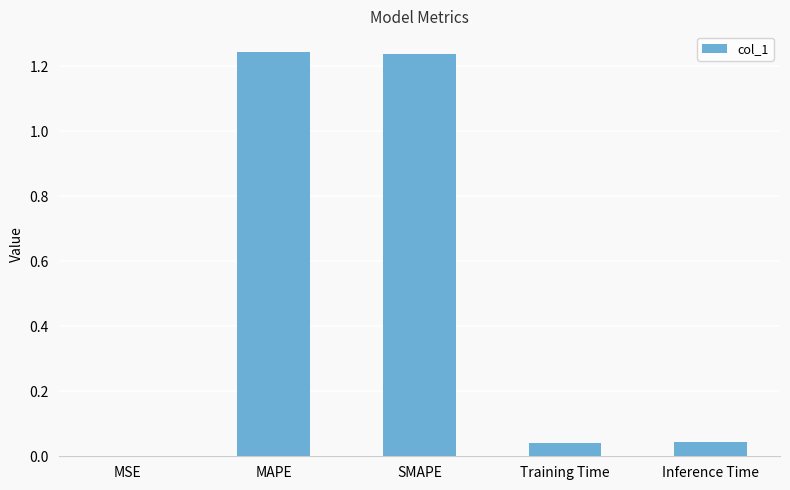

True or false: the data shows 0.0 at Training Time.

True